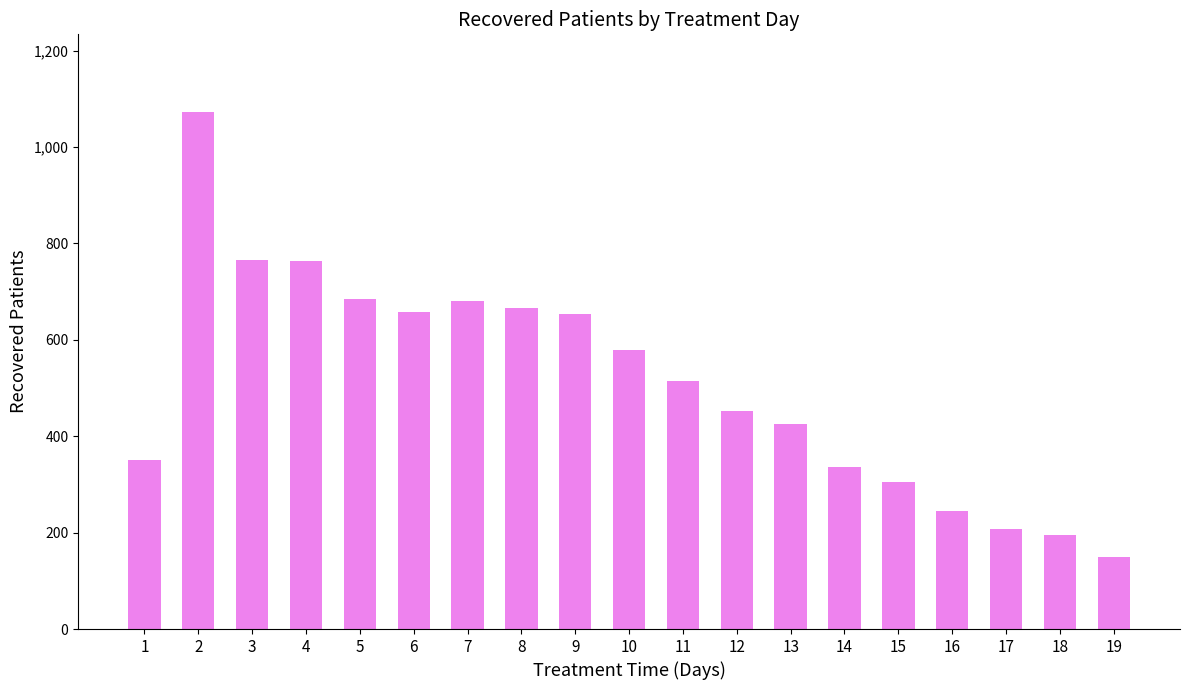

What is the change in value from 1 to 17?

-142